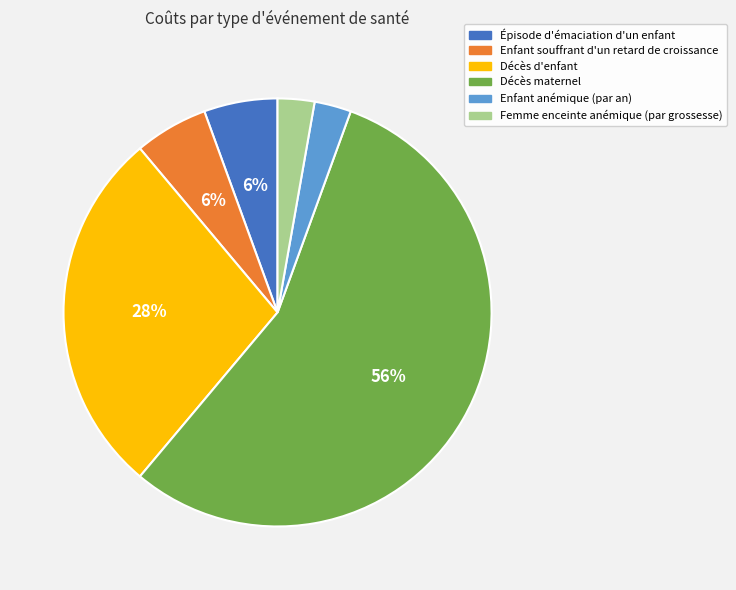

To the nearest percent, what is the average slice percentage?

17%